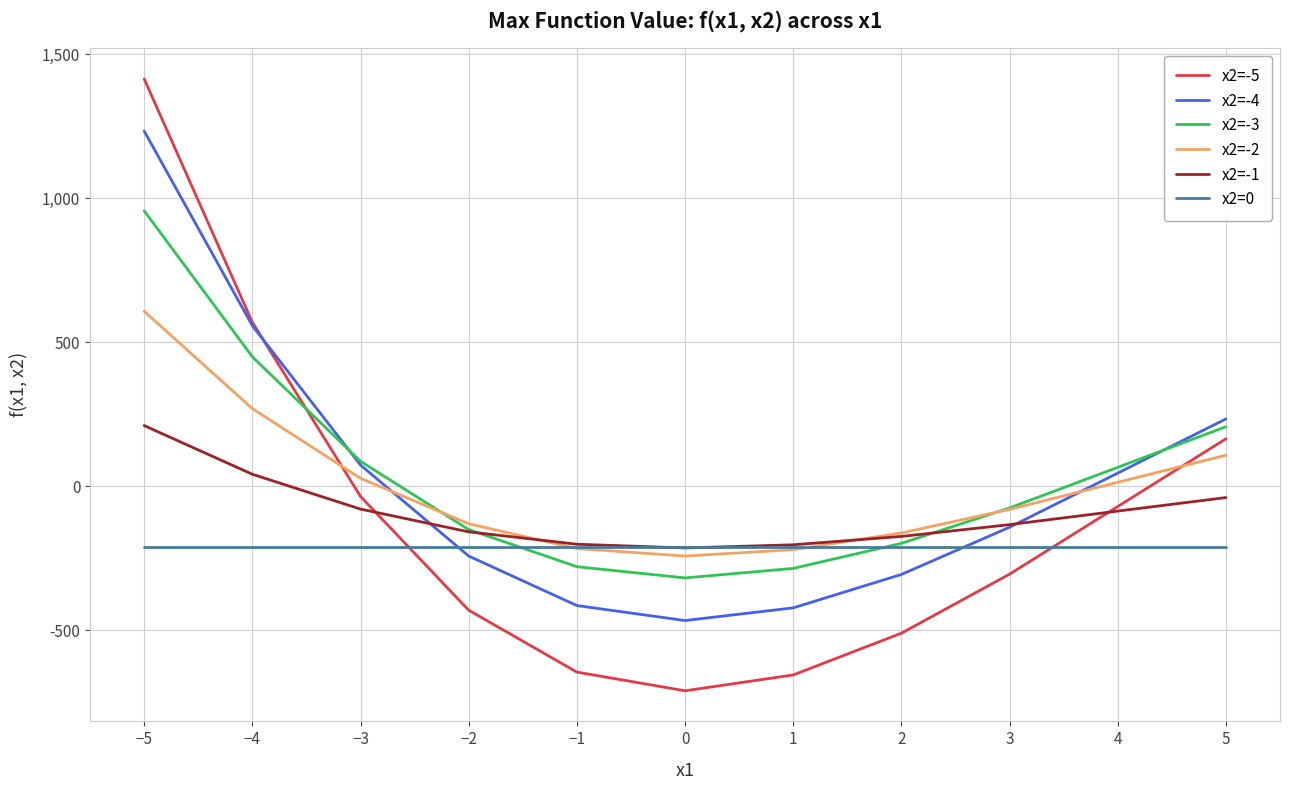

What is the average value of the x2=0 series?

-210